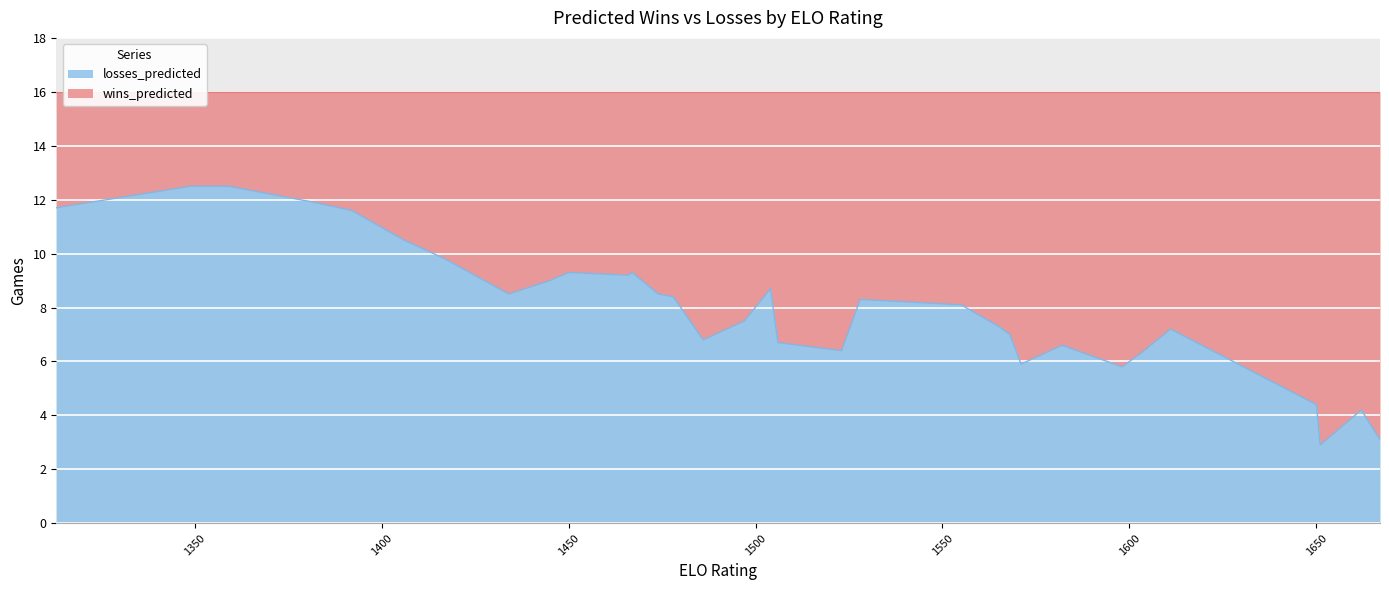

What is the ratio of the value at 1434 to the value at 1528?

1.0